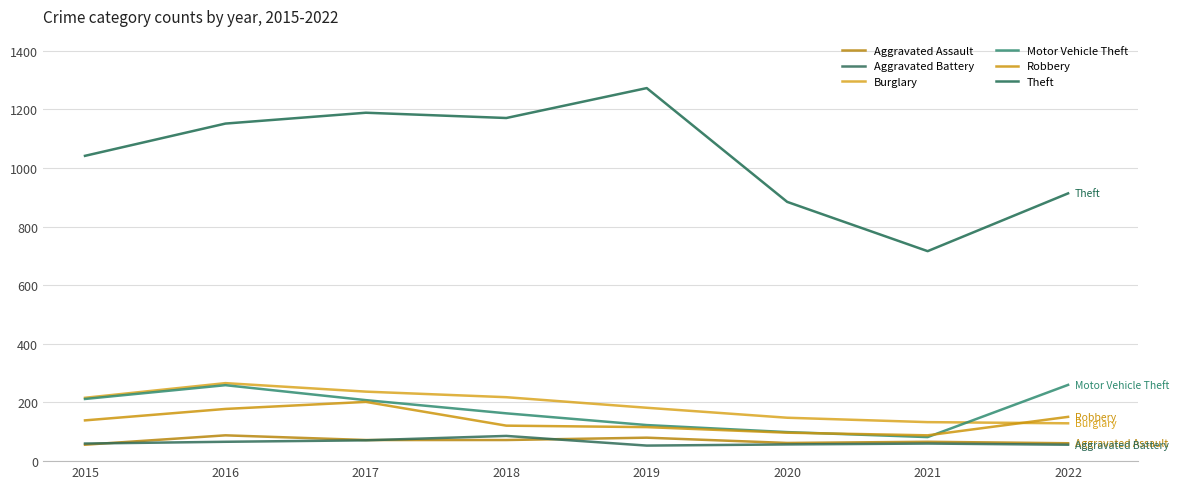

What is the sum of the Motor Vehicle Theft values at 2021 and 2016?

341